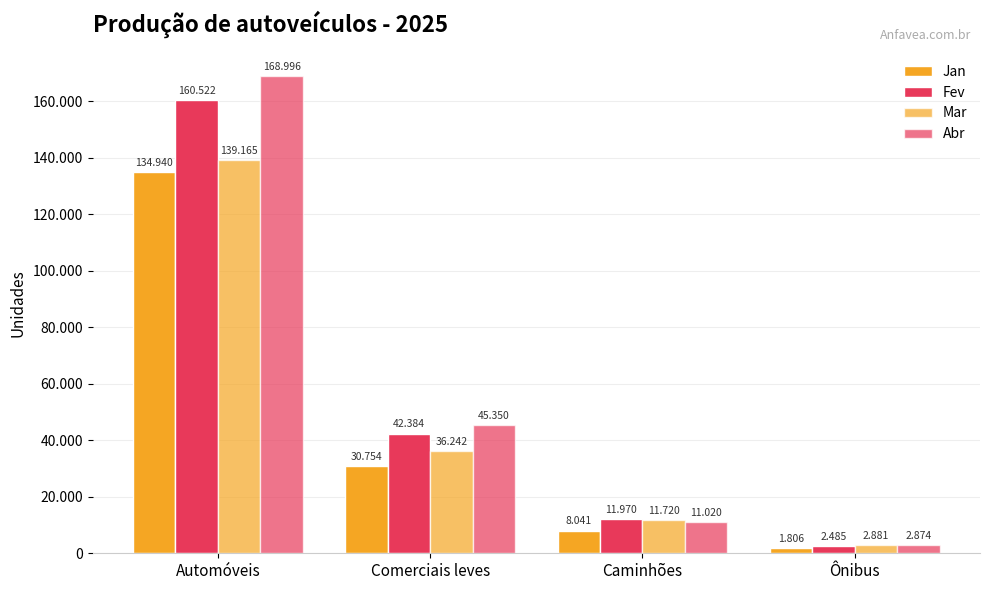

What is the difference between the second highest and second lowest values in the Abr series?

34330